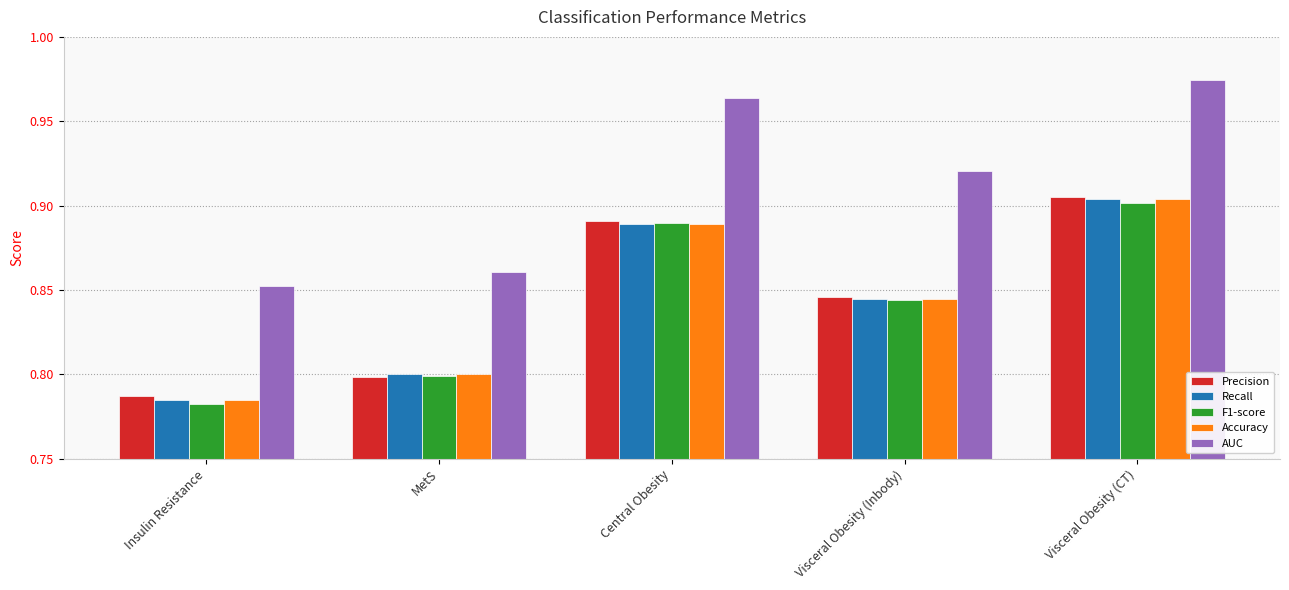

Between Insulin Resistance and Visceral Obesity (CT), which series saw the biggest shift?

AUC